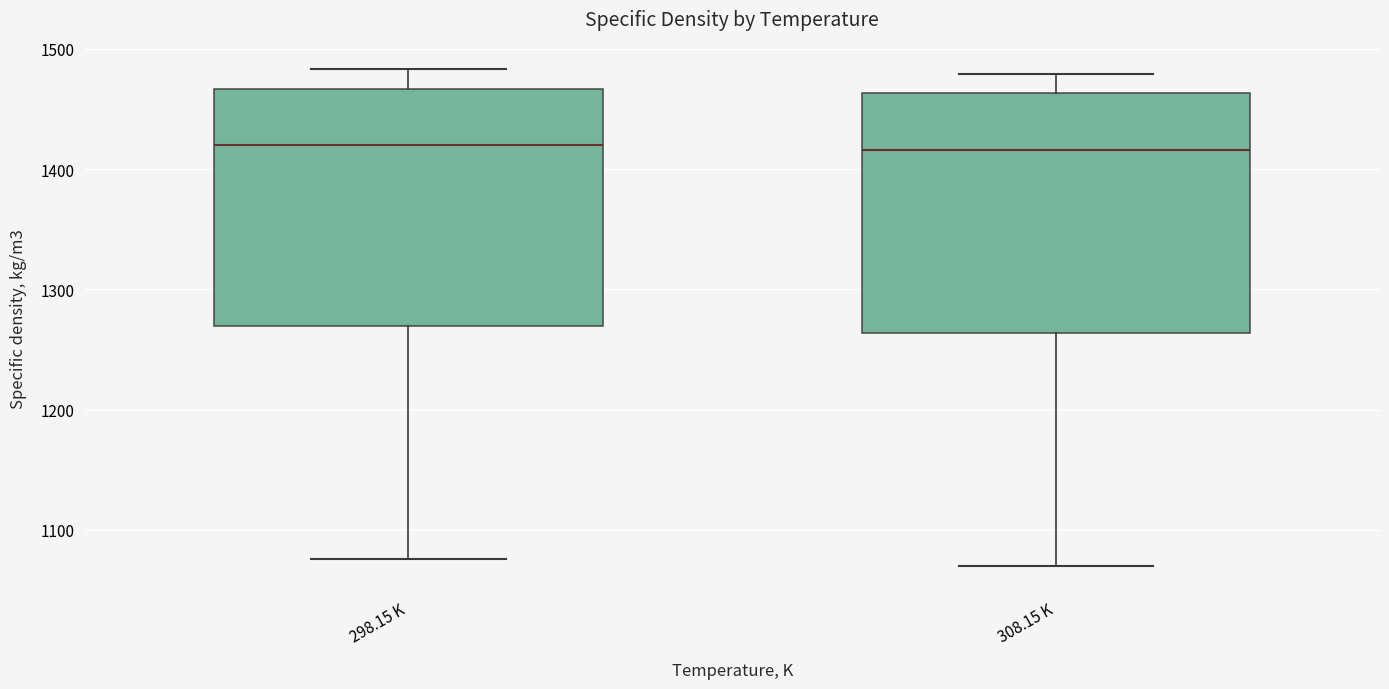

Reading left to right, read every box against the y-axis: the position of its median line, the range the box covers, and the ends of its whiskers. The values are not printed on the chart, so give them approximately, as read against the axis.

298.15 K: median 1420, box 1270 to 1470, whiskers 1080 to 1480
308.15 K: median 1420, box 1260 to 1460, whiskers 1070 to 1480